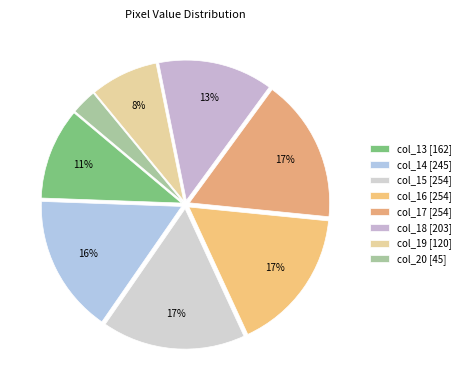

Rank the categories by value from lowest to highest.

col_20, col_19, col_13, col_18, col_14, col_15, col_16, col_17